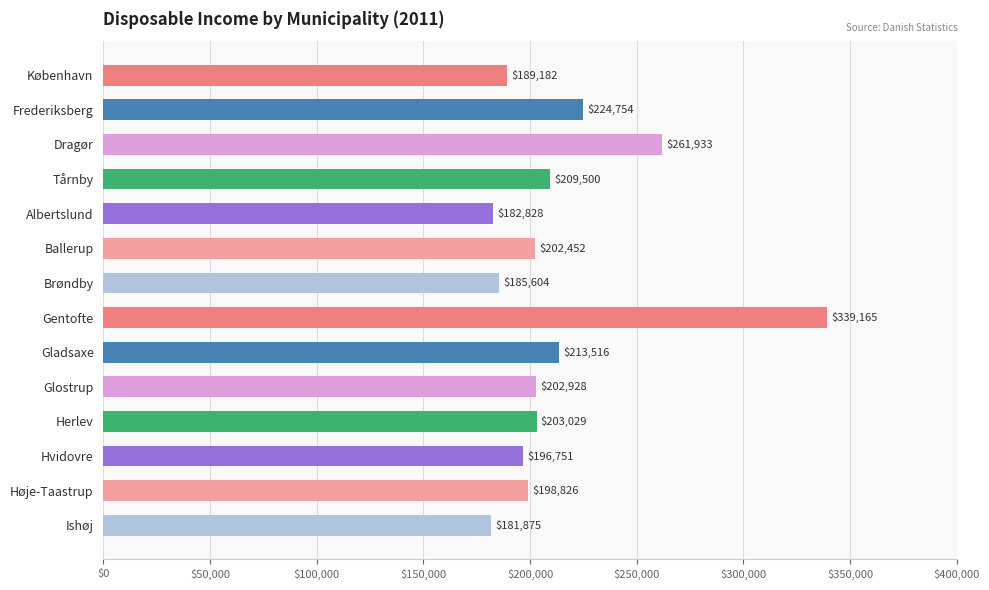

Is it true that the value at Gladsaxe is 80667?

False